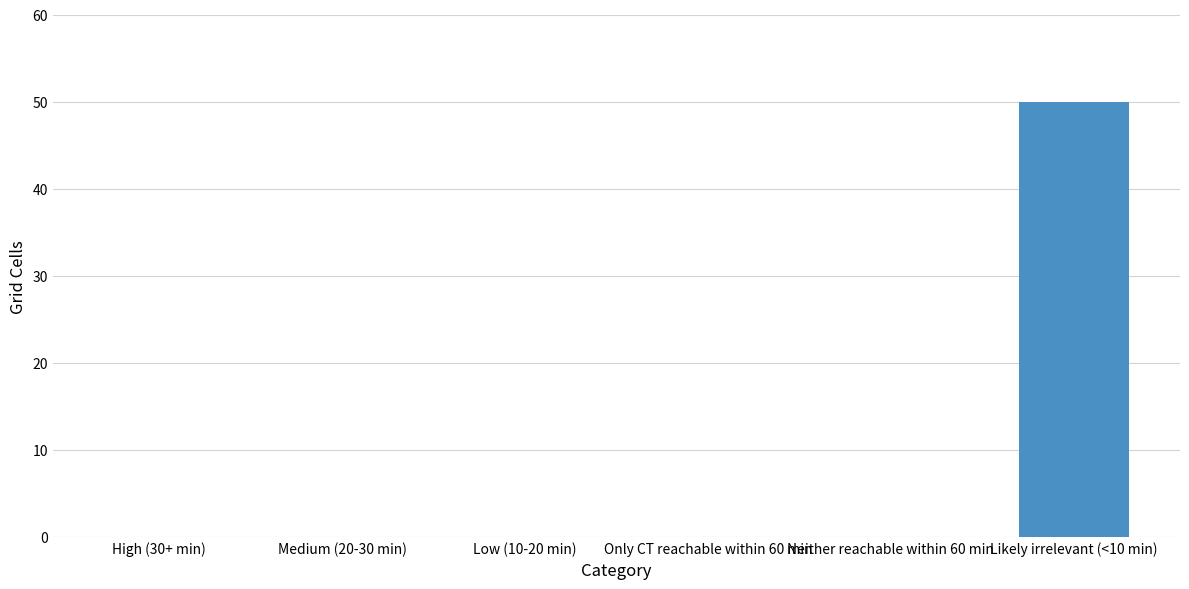

Count the number of data series in this chart.

1